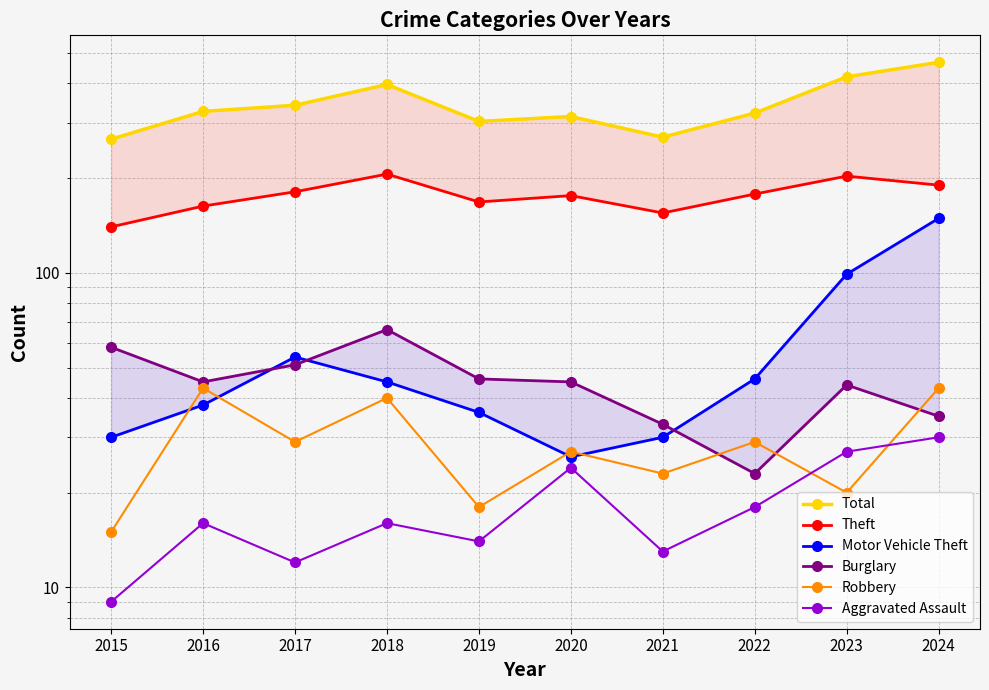

At which category is the sum across all series the highest?

2024